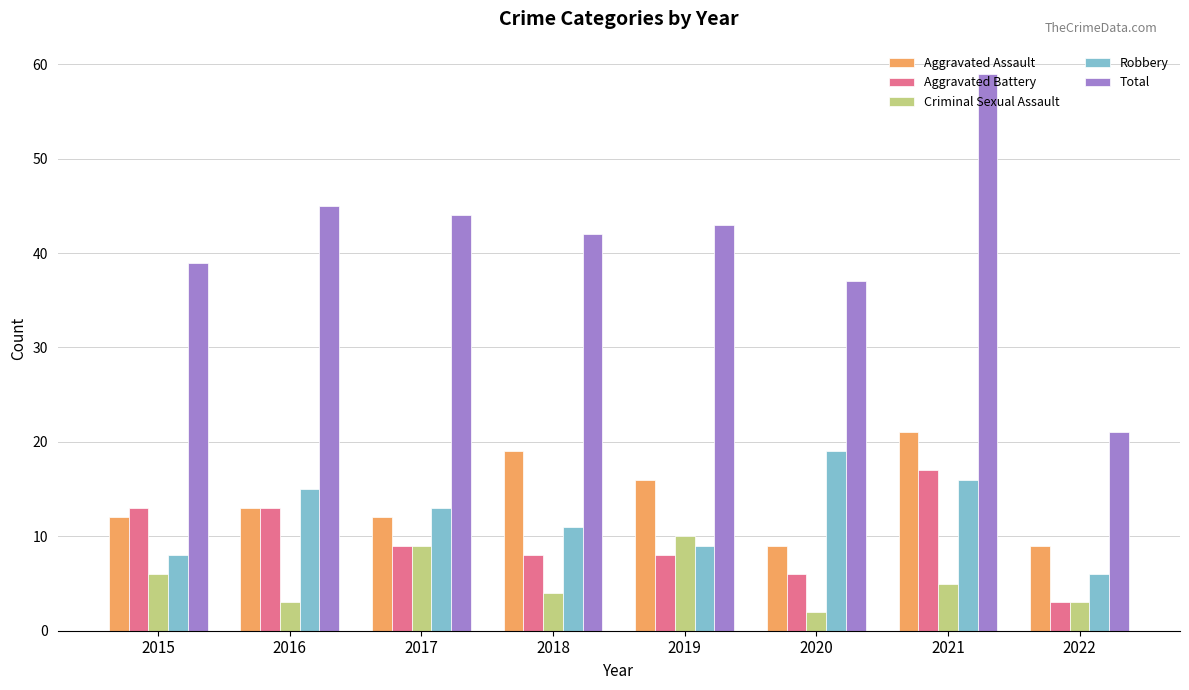

Is the value of Robbery at 2015 greater than the value of Aggravated Assault at 2018?

No